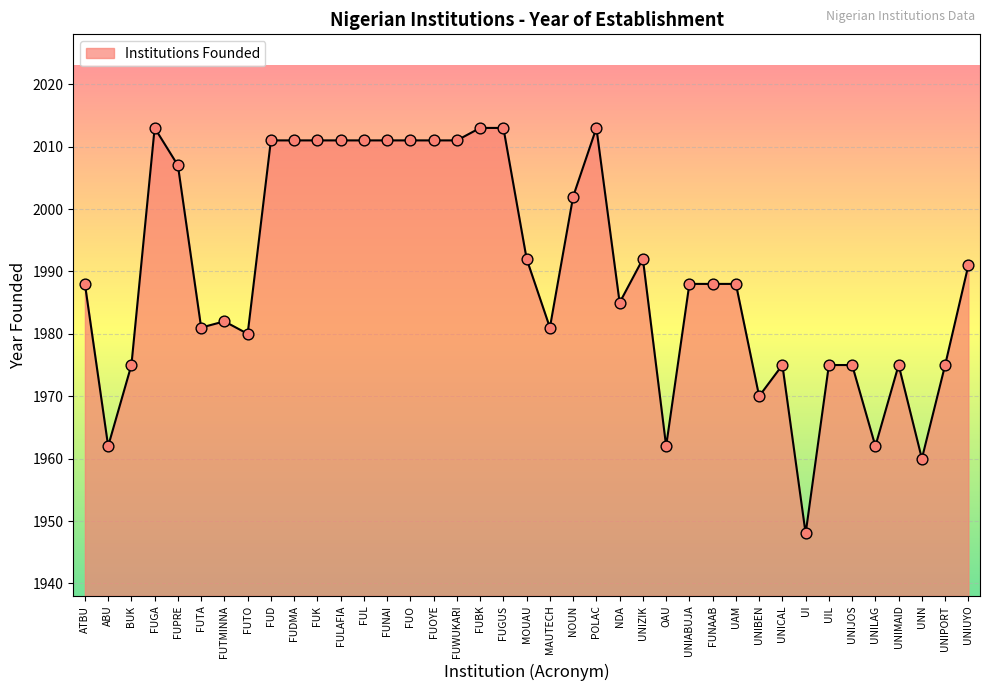

Between UNN and POLAC, which is larger?

POLAC